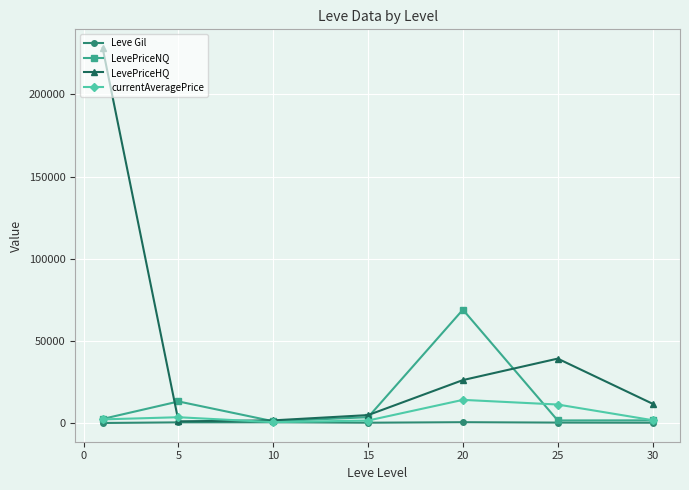

Which series has the widest spread of values?

LevePriceHQ